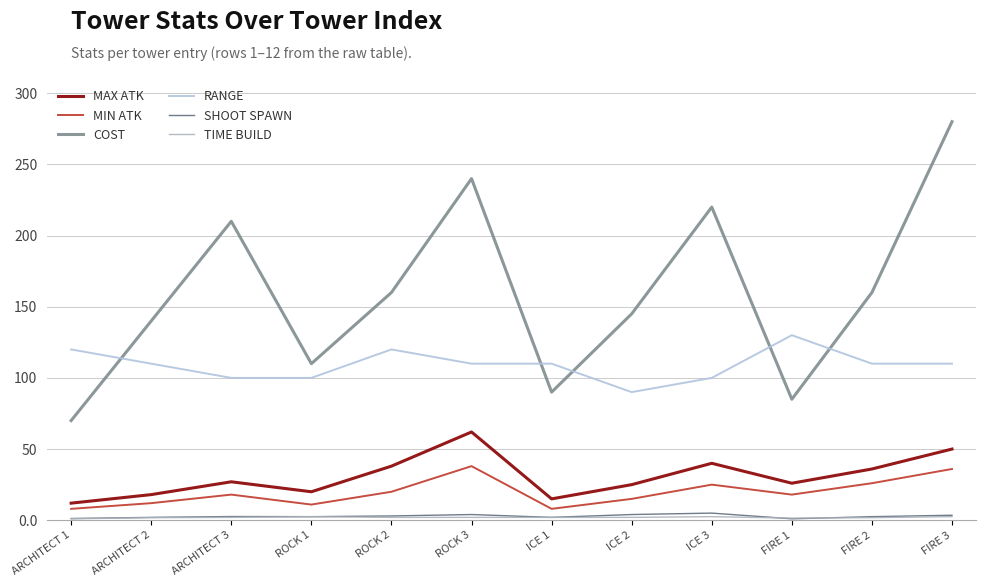

How many distinct data groups are displayed?

6